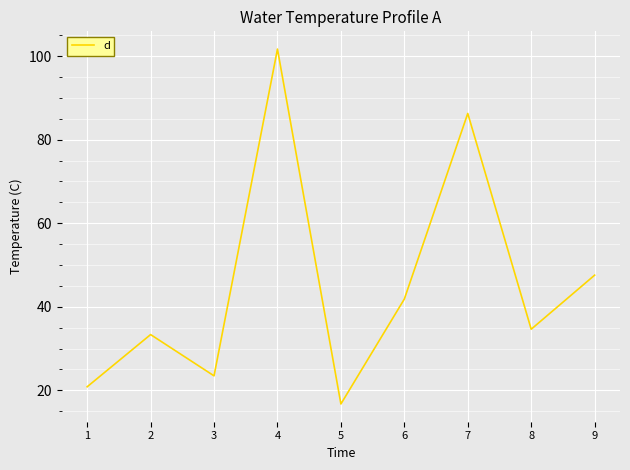

Does the chart display data point markers on the line(s)?

No